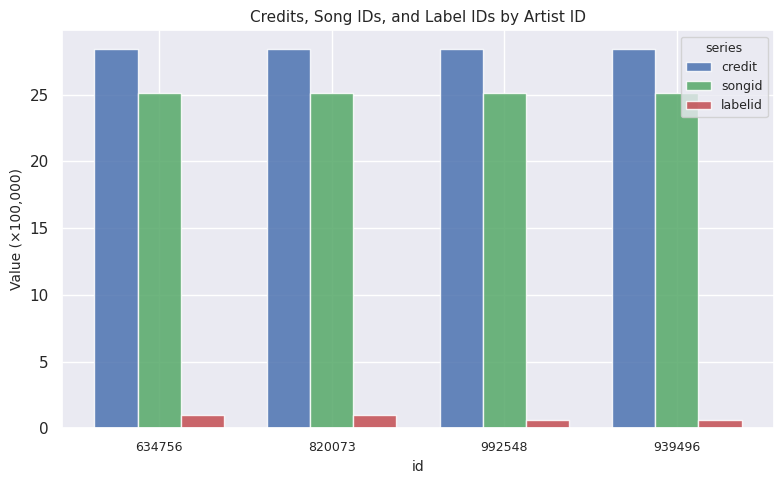

What is the average value of the labelid series?

0.8